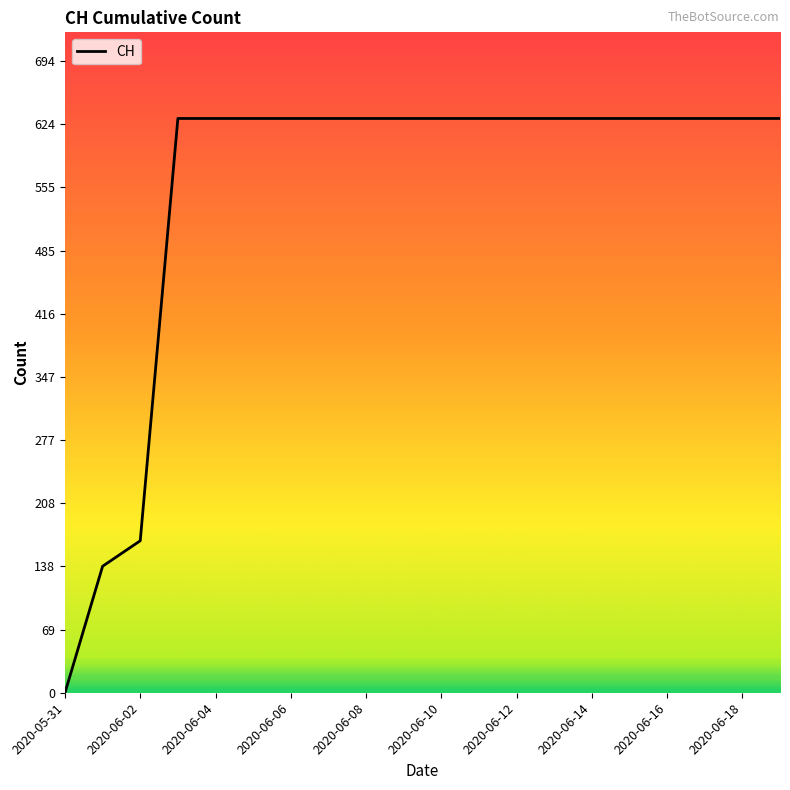

What is the difference between the maximum and minimum values?

631